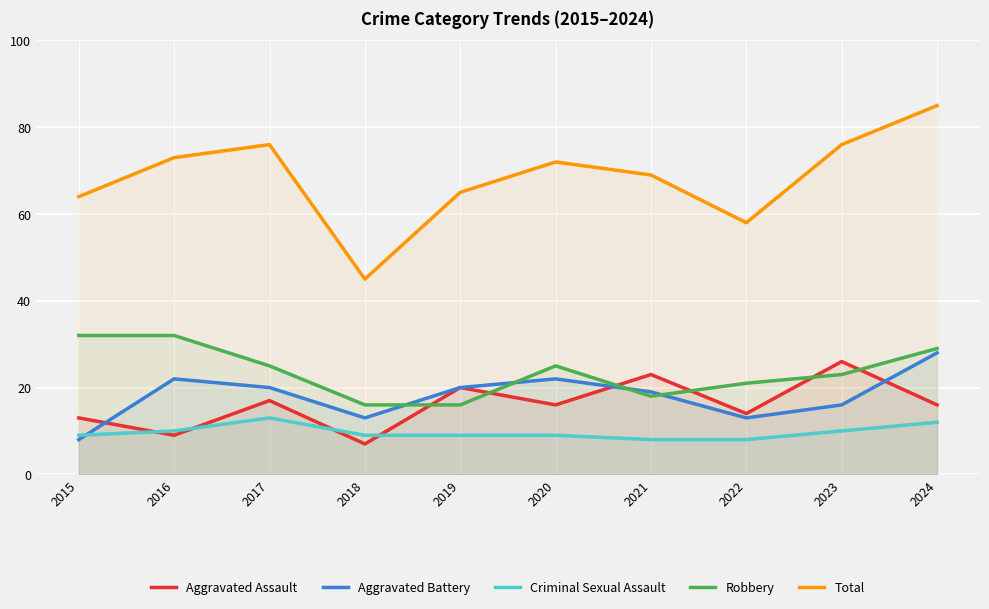

True or false: Total and Aggravated Battery intersect in this chart.

False